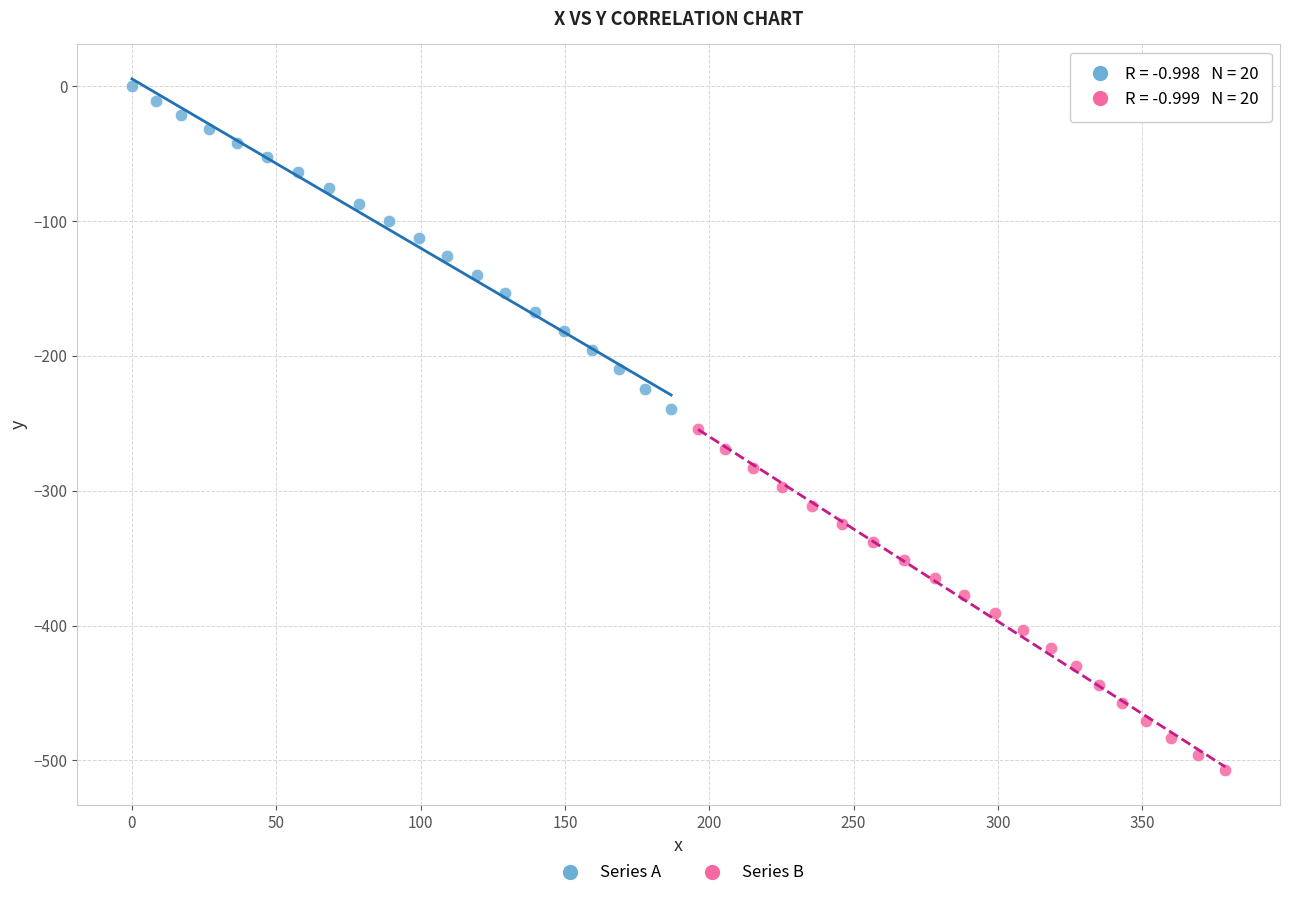

Which series contains the highest Y value?

Series A